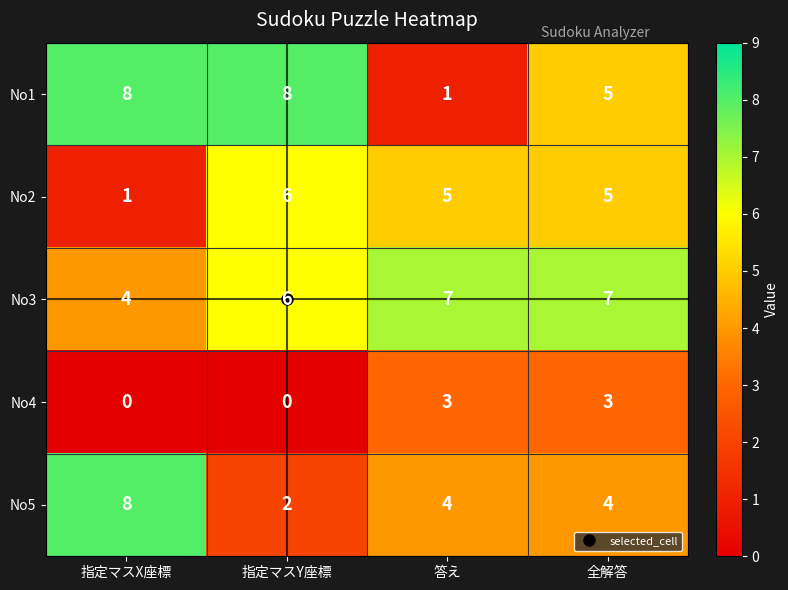

What is the total value across all series at 答え?

20